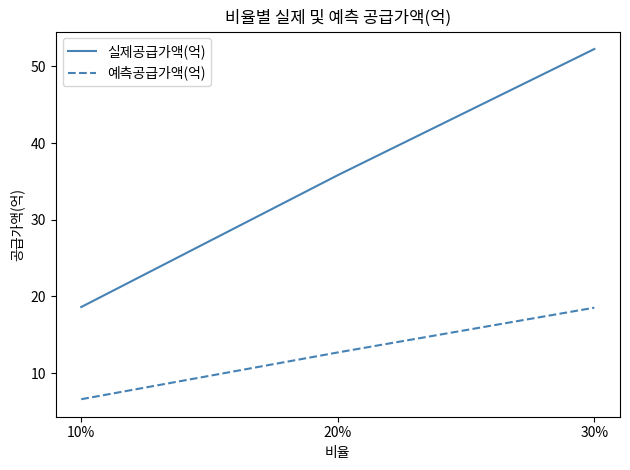

At which label is 예측공급가액(억) closest to 12?

20%